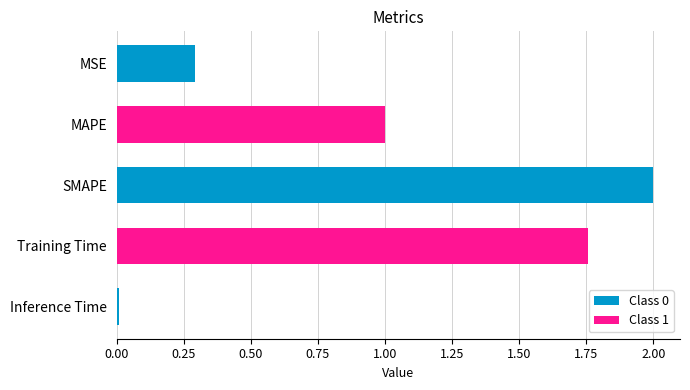

Which has a higher value, Training Time or MAPE?

Training Time